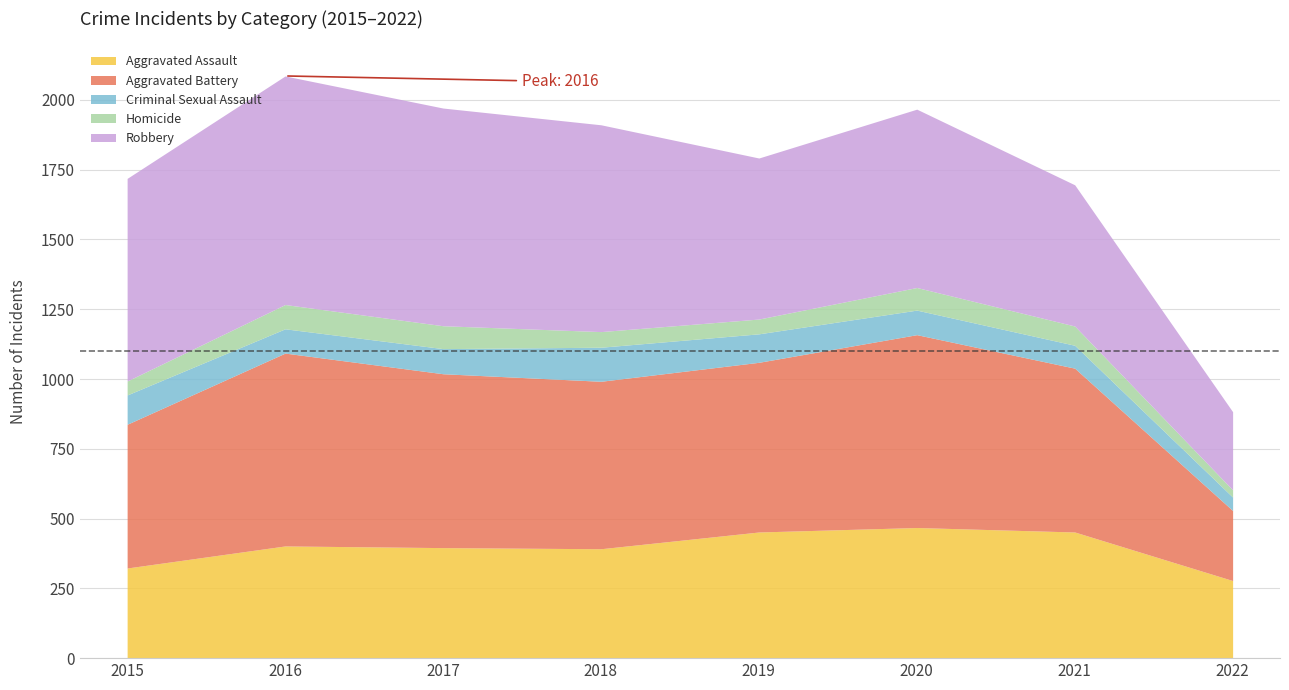

Rank the categories by Homicide value from highest to lowest.

2016, 2017, 2020, 2021, 2018, 2019, 2015, 2022